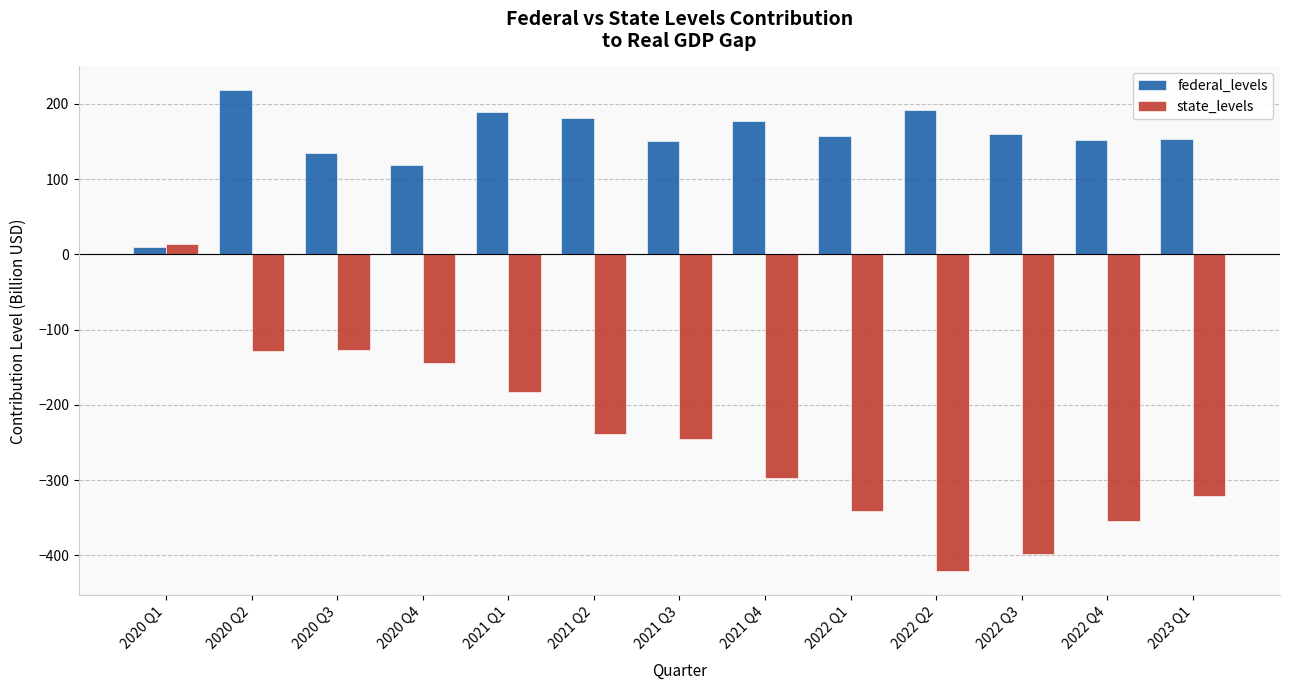

Is it true that federal_levels equals 68.8 at 2023 Q1?

False